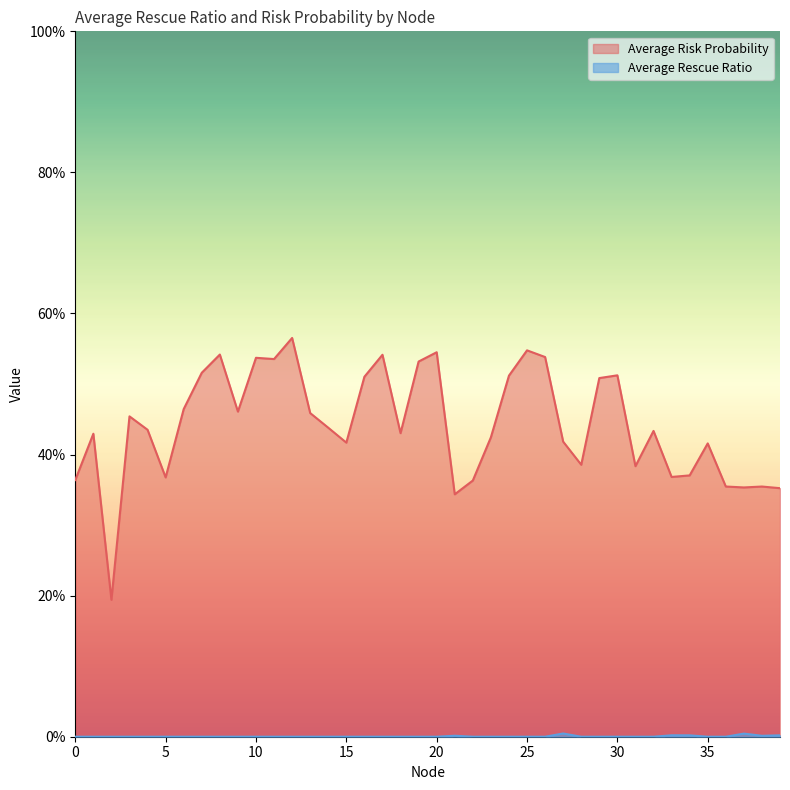

At which category is the sum across all series the highest?

12